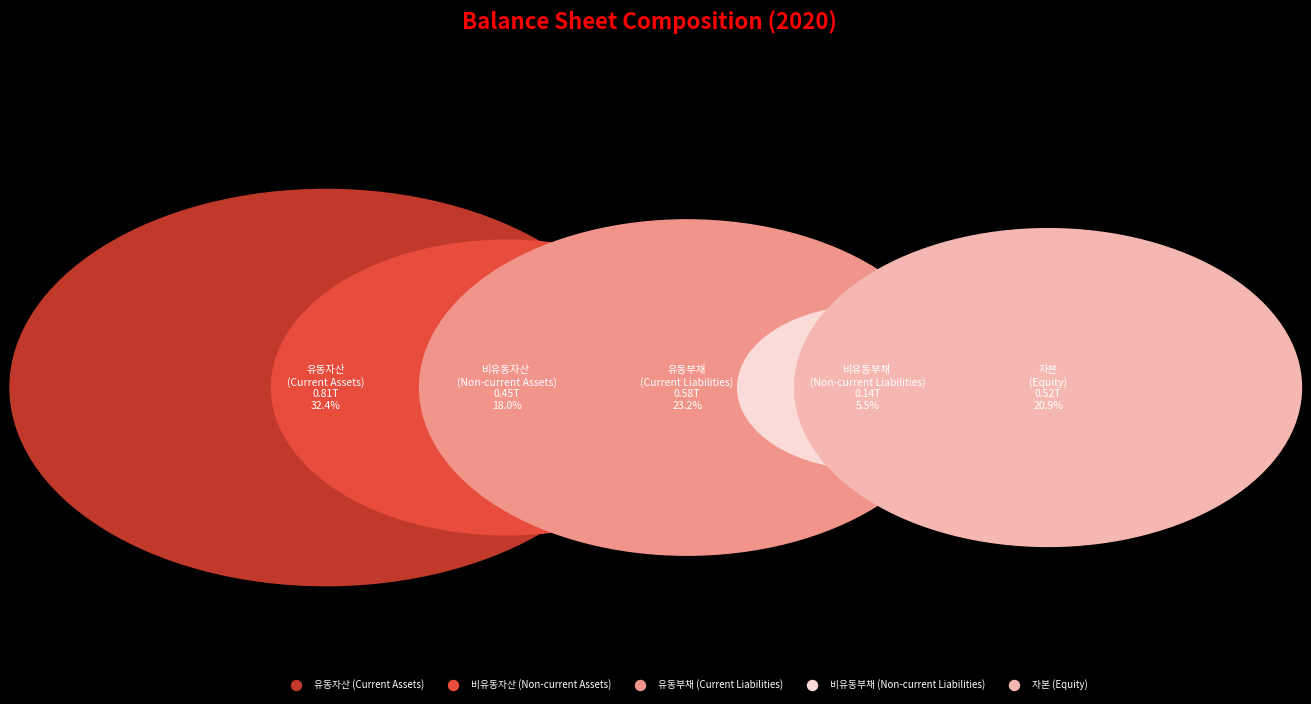

To the nearest percent, what percentage of the pie is 비유동부채?

5%